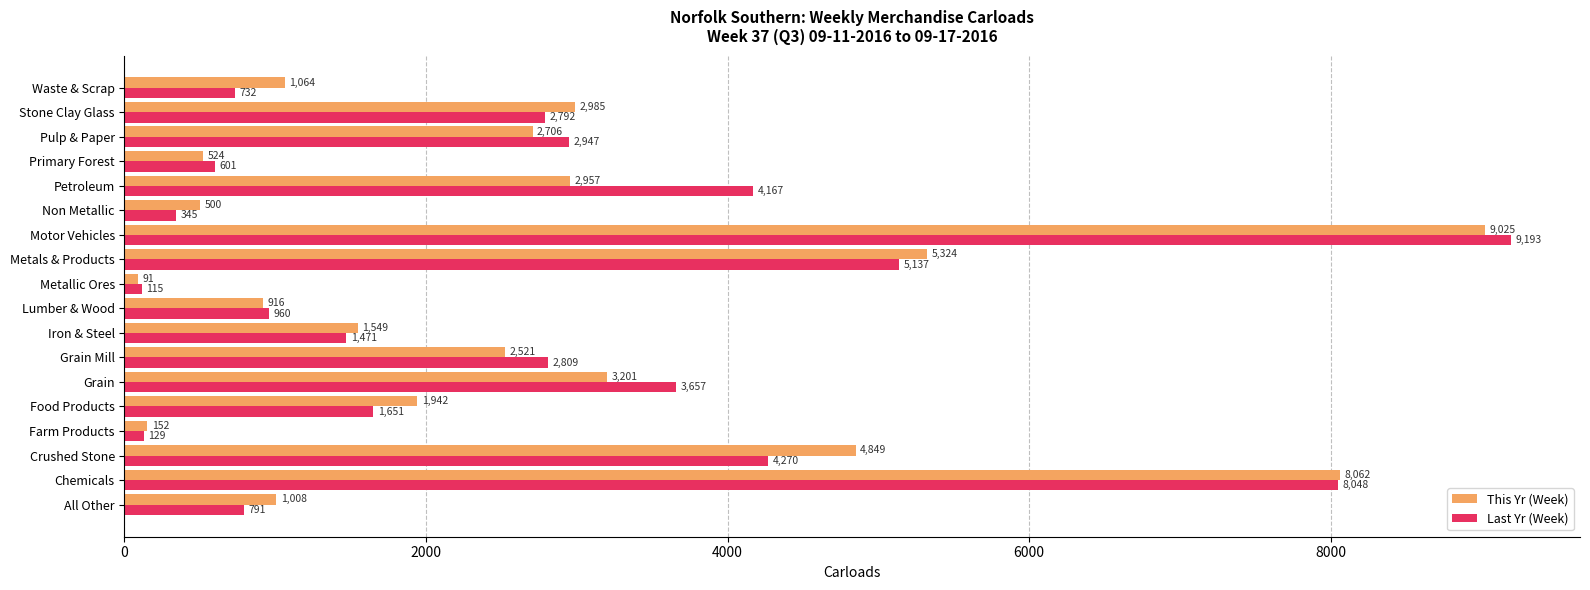

At which label is Last Yr (Week) closest to 4654?

Crushed Stone